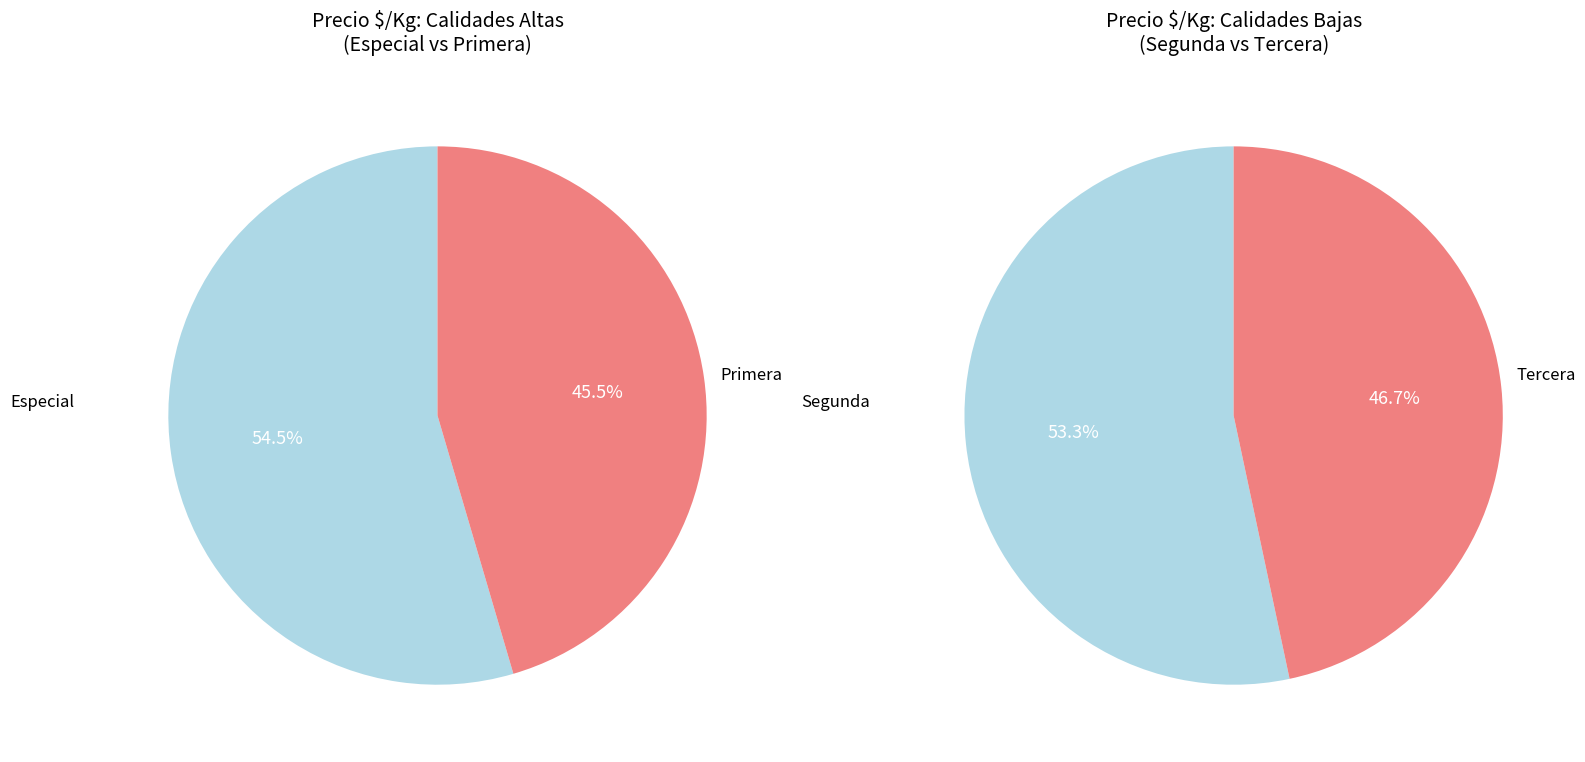

Is it true that 9 is 1% of the pie?

False